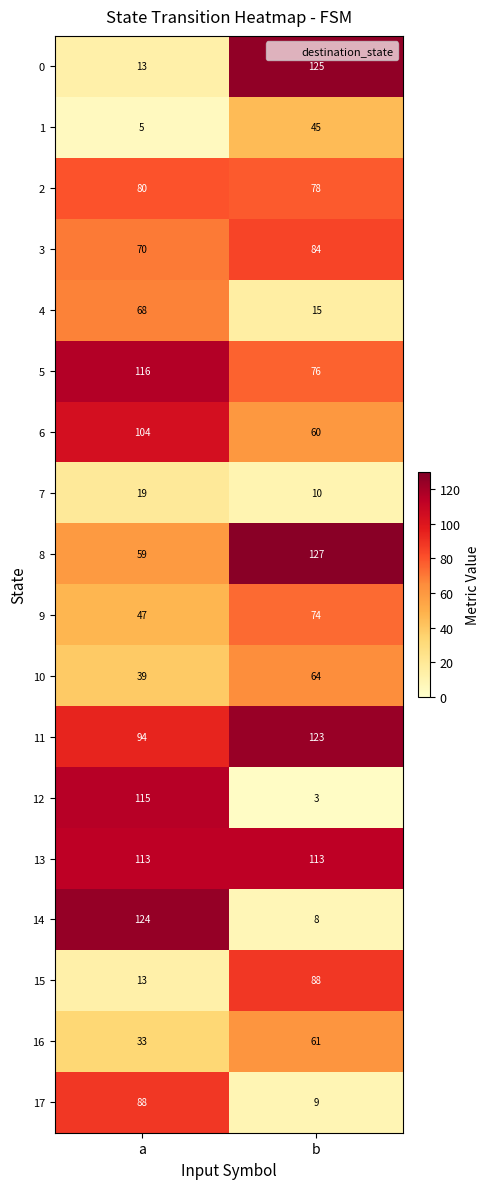

What is the minimum value for 7?

10